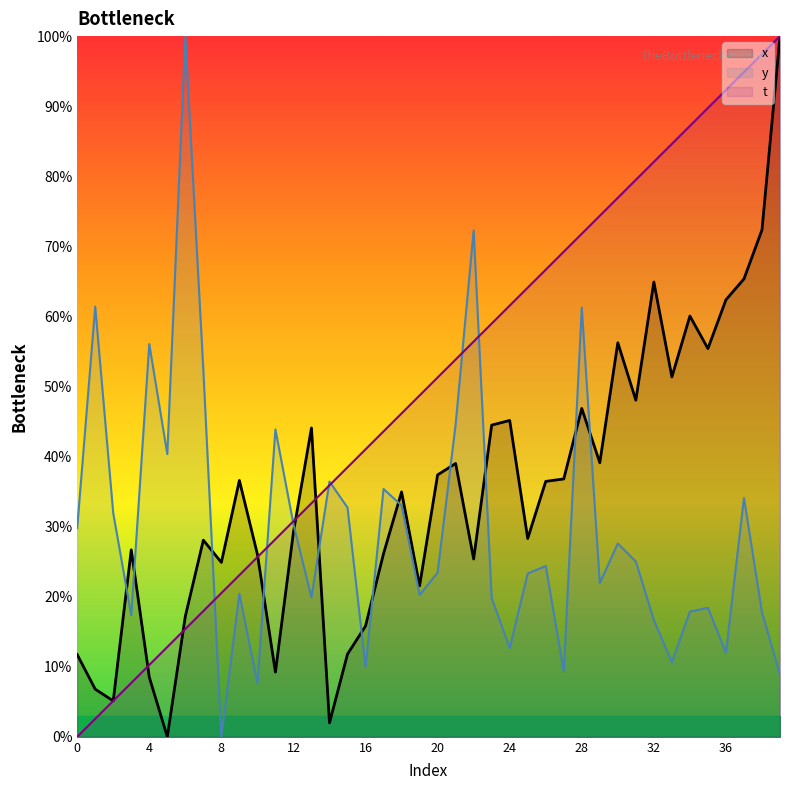

Reading left to right, extract all data points from this chart.

x: 11.7	6.8	5.1	26.7	8.5	0.0	17.2	28.1	24.9	36.6	26.1	9.2	29.2	44.1	2.0	11.8	15.8	26.1	34.9	21.5	37.4	39.0	25.4	44.5	45.1	28.3	36.5	36.8	46.9	39.1	56.2	48.0	64.9	51.4	60.0	55.4	62.4	65.3	72.3	100.0
y: 29.8	61.4	31.9	17.3	56.1	40.3	100.0	52.4	0.0	20.4	7.6	43.9	30.4	19.9	36.4	32.7	9.9	35.4	33.0	20.2	23.4	44.6	72.3	19.8	12.7	23.3	24.4	9.3	61.3	21.9	27.6	25.0	16.7	10.6	17.9	18.4	12.0	34.1	17.8	8.9
t: 0.0	2.6	5.1	7.7	10.3	12.8	15.4	17.9	20.5	23.1	25.6	28.2	30.8	33.3	35.9	38.5	41.0	43.6	46.2	48.7	51.3	53.8	56.4	59.0	61.5	64.1	66.7	69.2	71.8	74.4	76.9	79.5	82.1	84.6	87.2	89.7	92.3	94.9	97.4	100.0